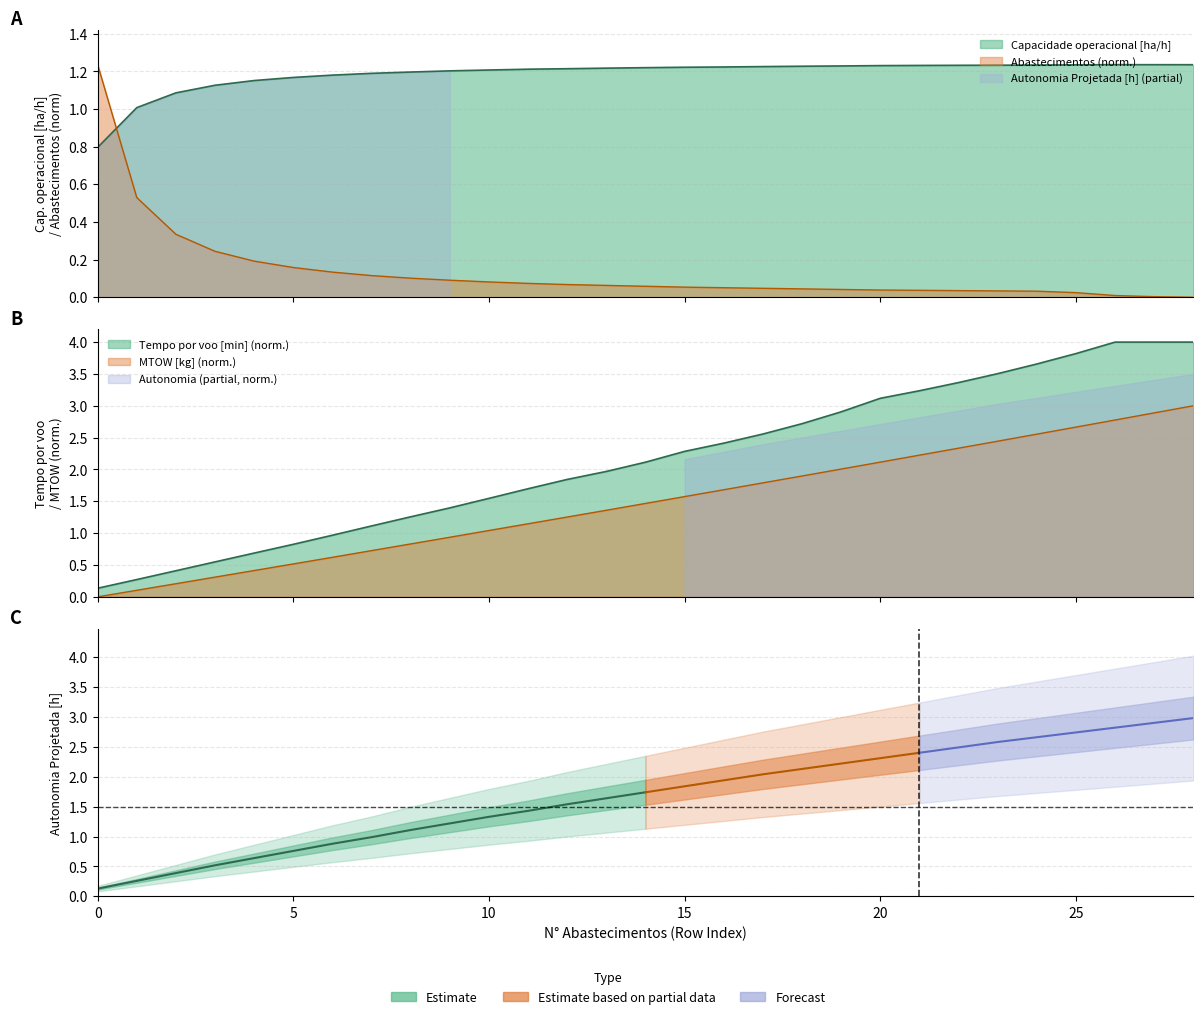

At which category is the sum across all series the highest?

28